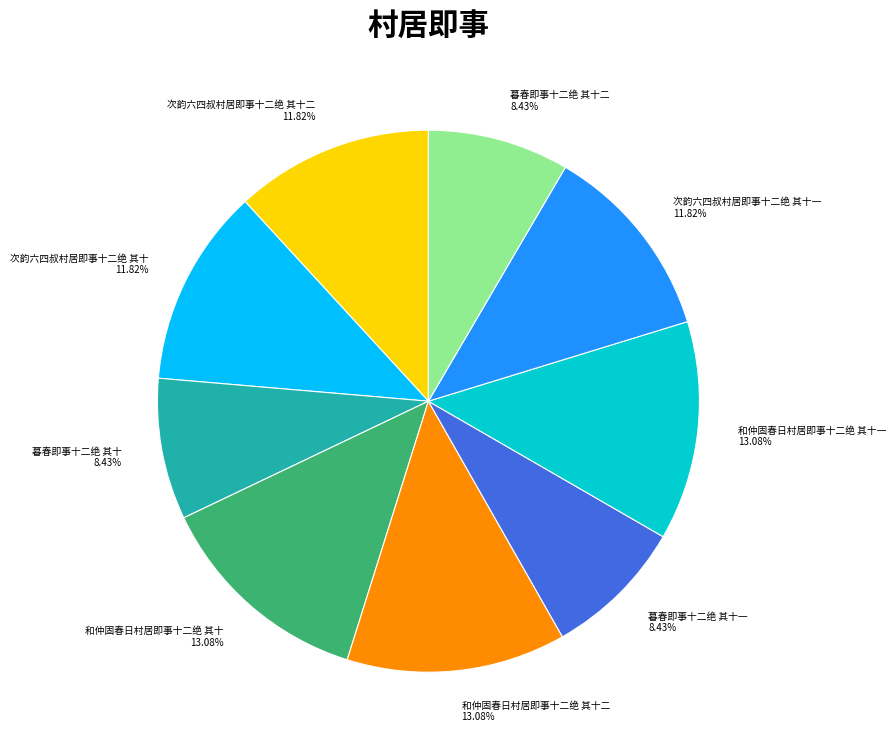

What portion of the pie excludes 次韵六四叔村居即事十二绝 其十?

88.2%